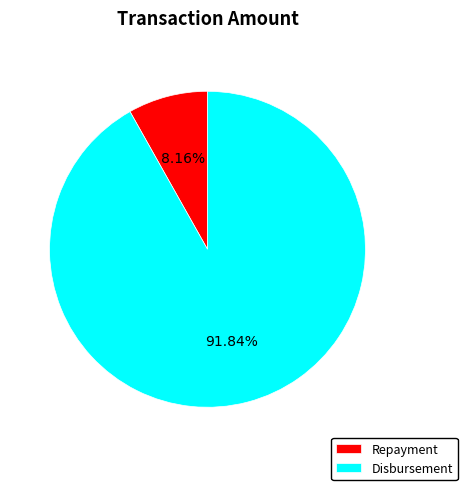

Do Repayment and Disbursement together represent more than half of the pie?

Yes